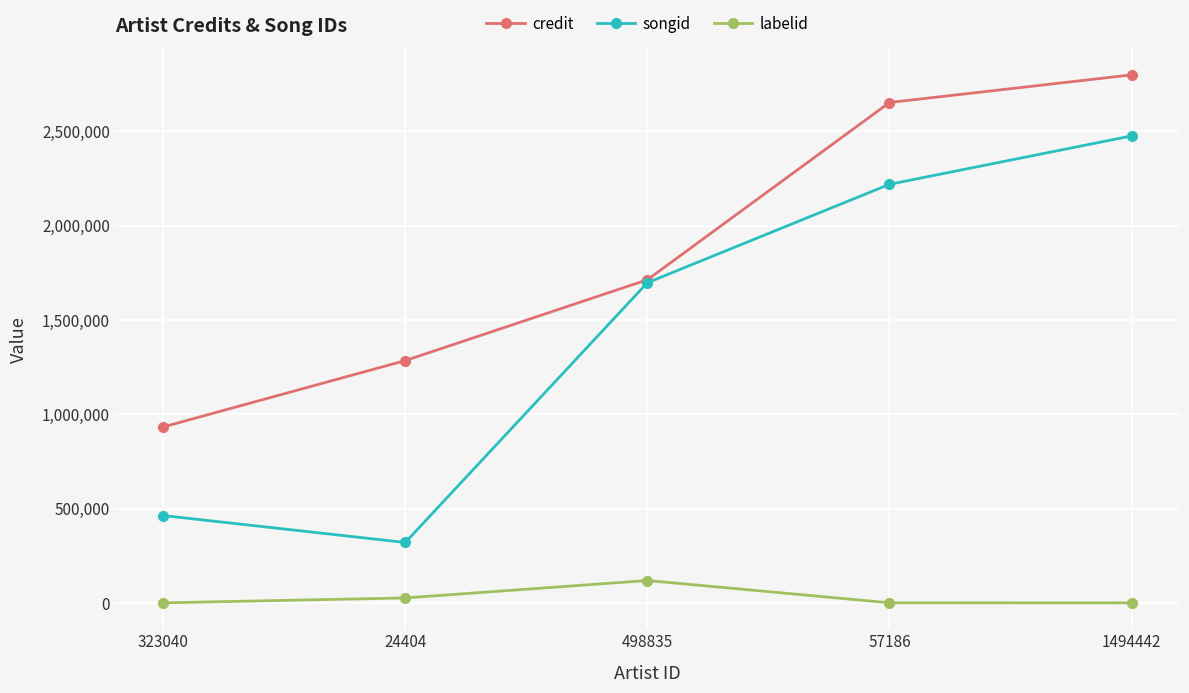

Between 24404 and 498835, which series saw the biggest shift?

songid